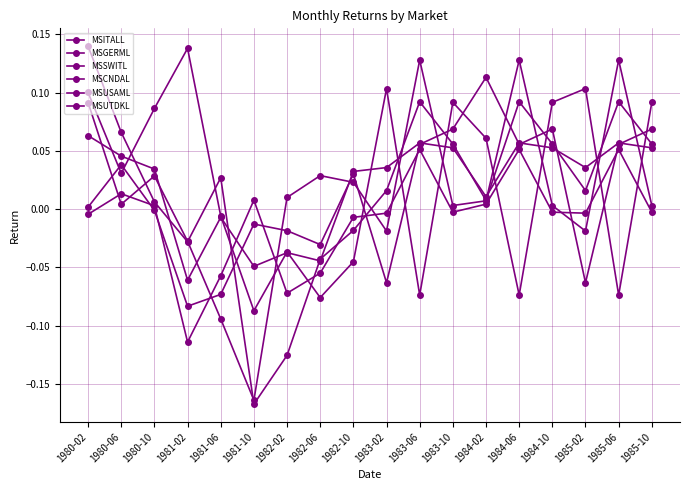

At which category does the chart reach its minimum across all series?

1981-10